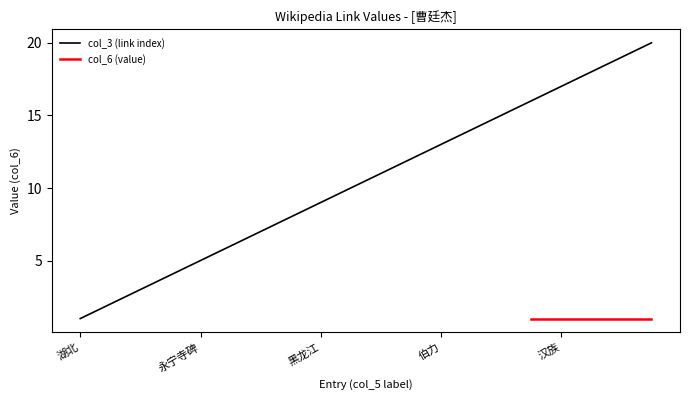

What is the difference between the maximum and second lowest values?

18